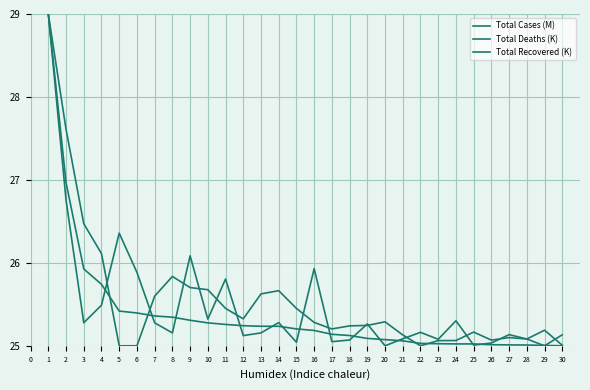

True or false: Total Deaths (K) and Total Recovered (K) intersect in this chart.

True